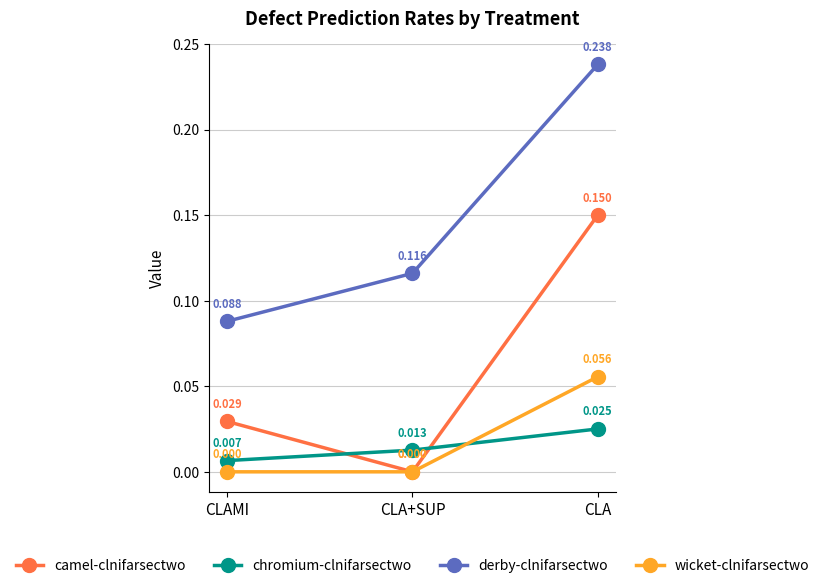

What are all the series names shown in the legend?

camel-clnifarsectwo, chromium-clnifarsectwo, derby-clnifarsectwo, wicket-clnifarsectwo